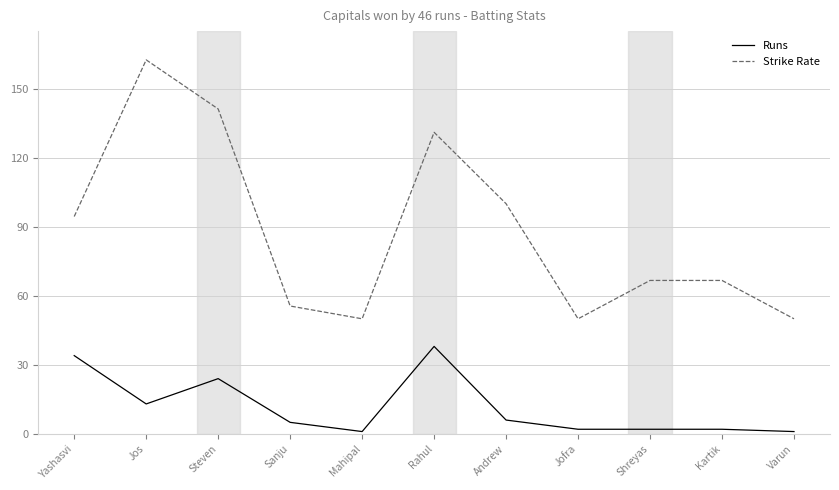

How many categories are shown in the chart?

11